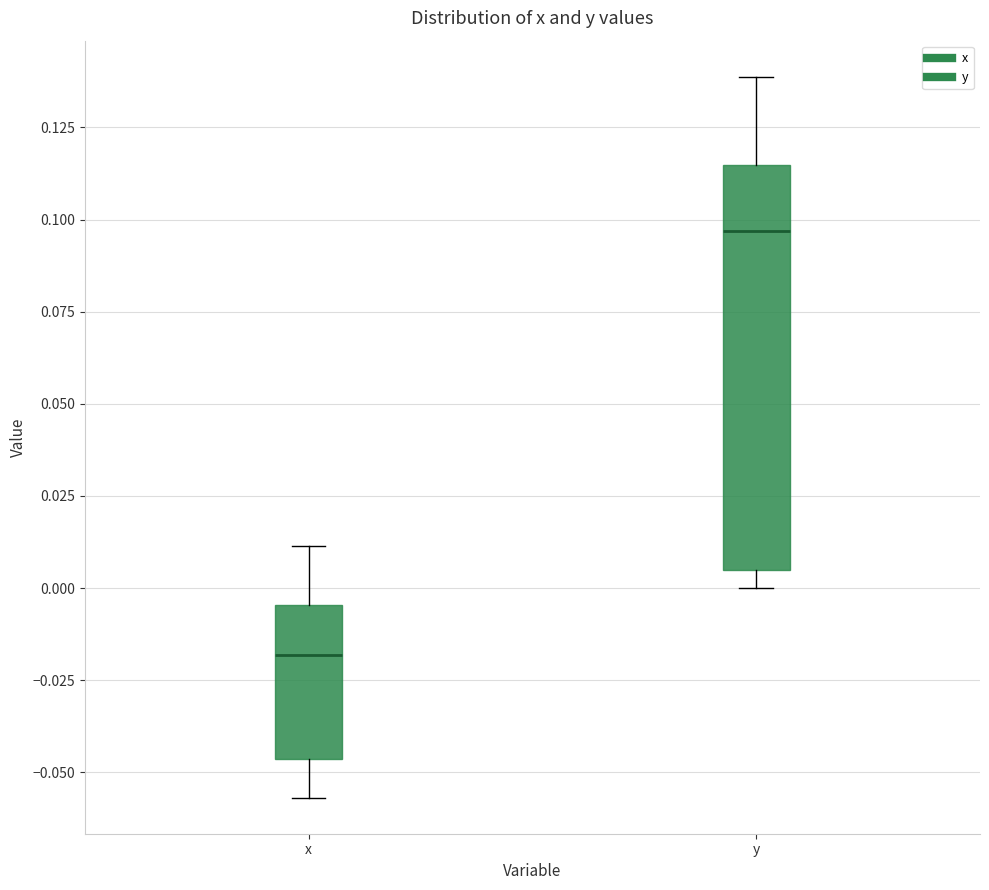

Comparing the boxes themselves (not the whiskers), which one is the tallest?

y